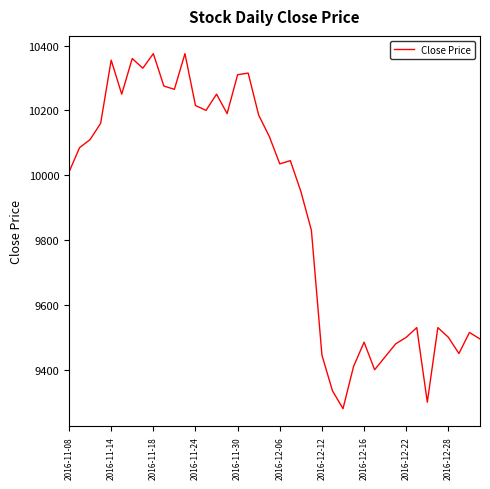

What is the difference between the maximum and minimum values?

1095